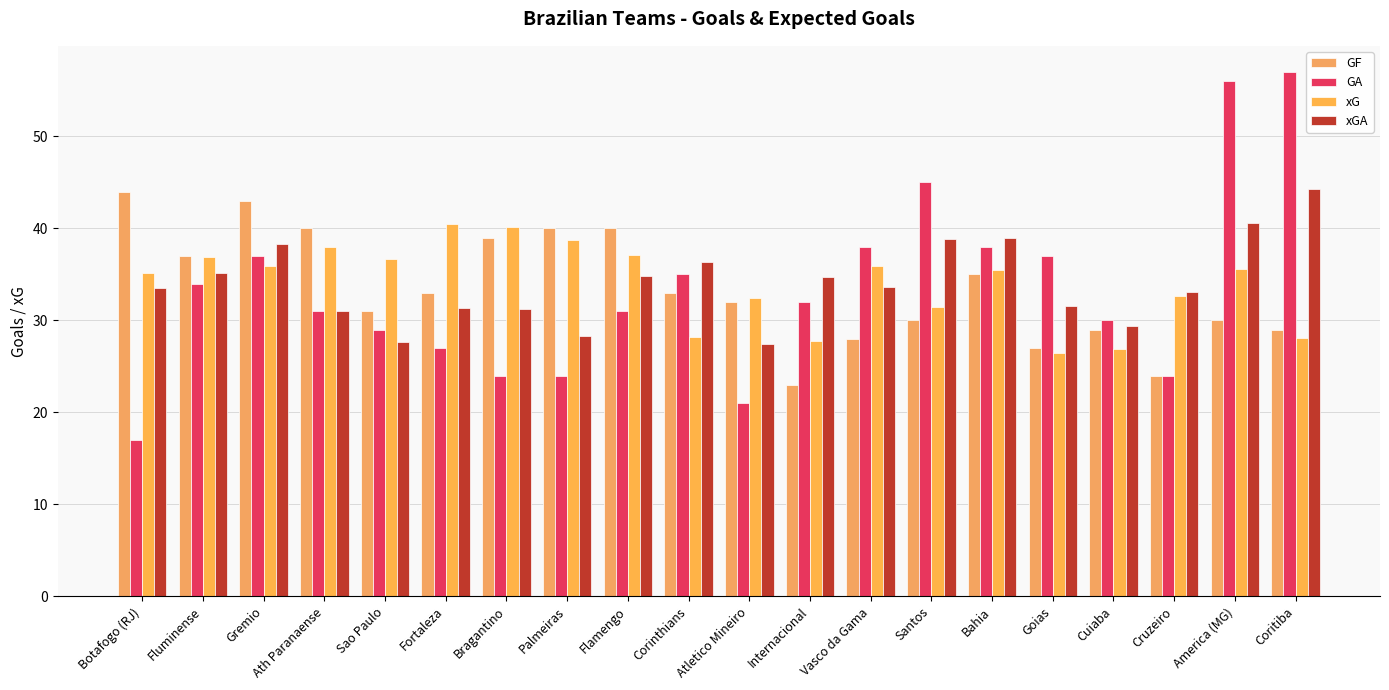

At Internacional, list the series in order from smallest to largest.

GF, xG, GA, xGA